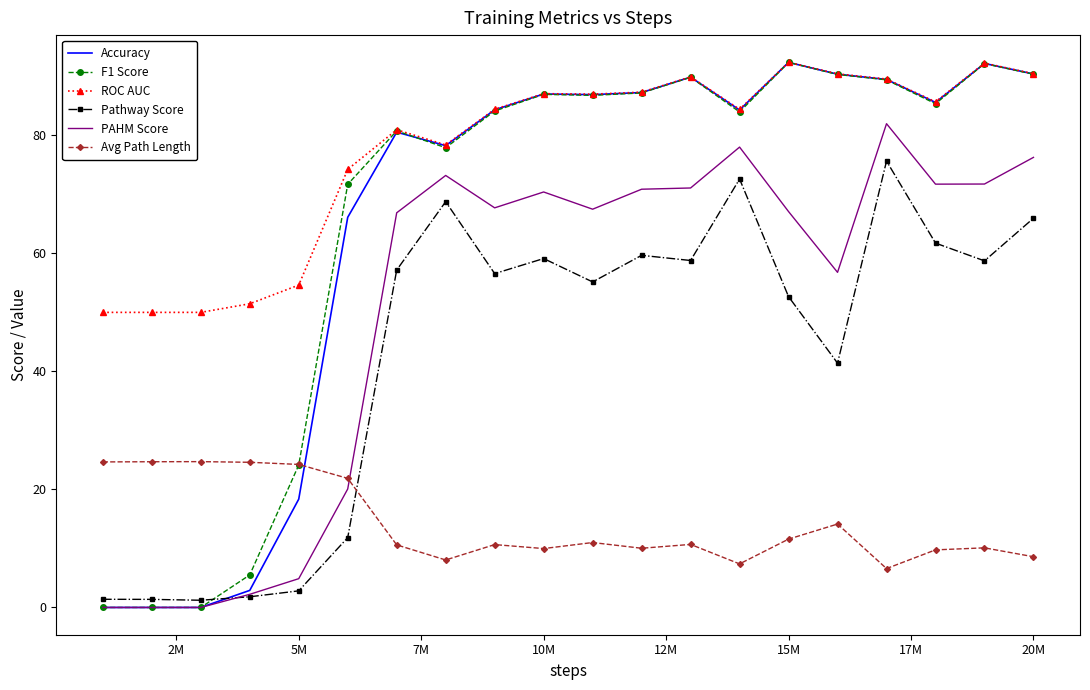

True or false: Pathway Score and ROC AUC cross at least once.

False